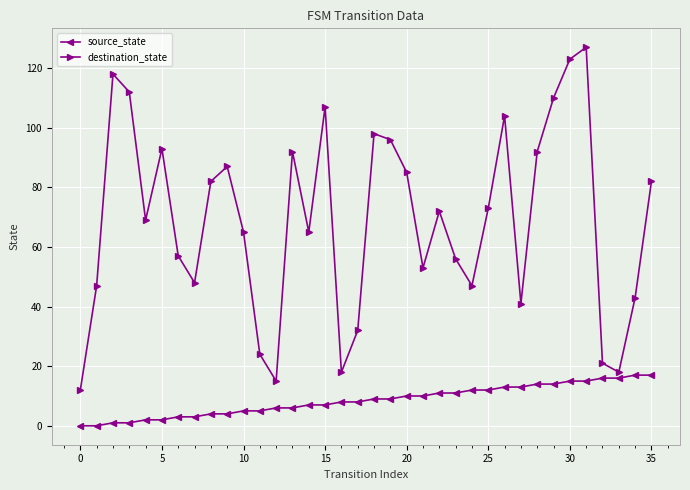

What is the average value of the destination_state series?

69